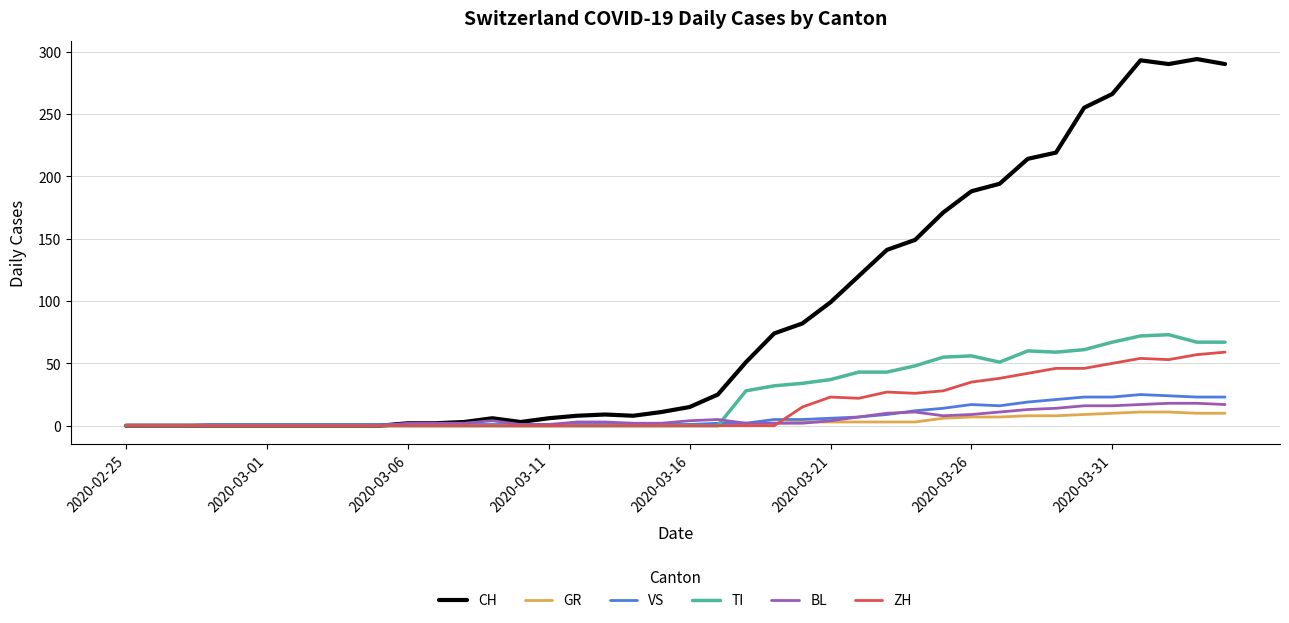

Which series has the widest spread of values?

CH